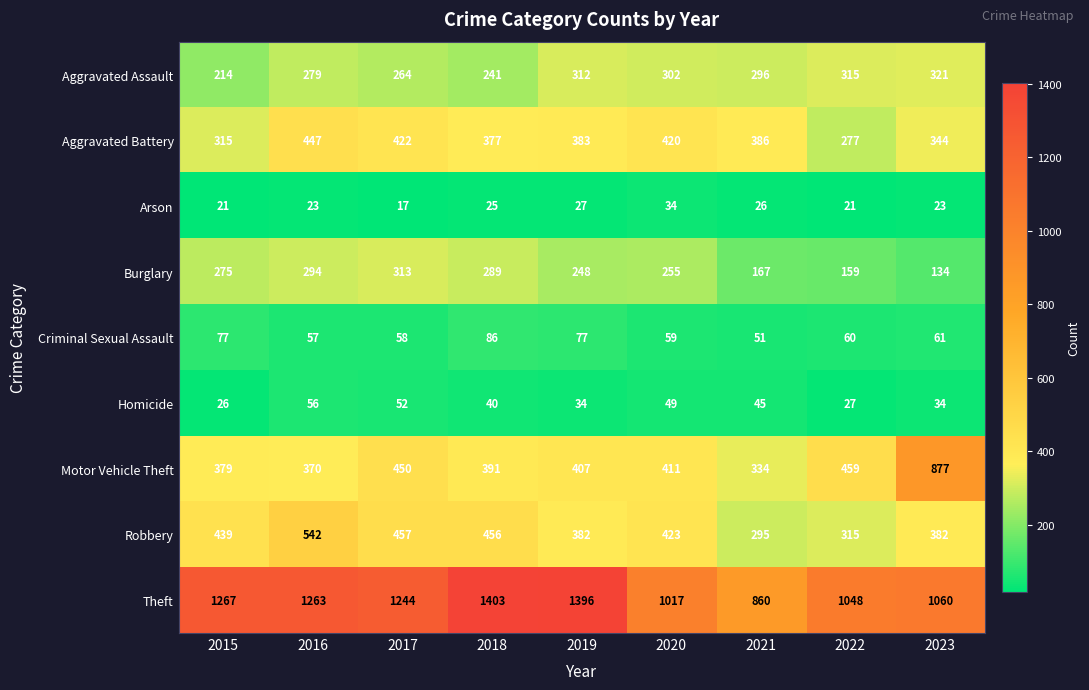

Between 2018 and 2021, which series saw the biggest shift?

Theft